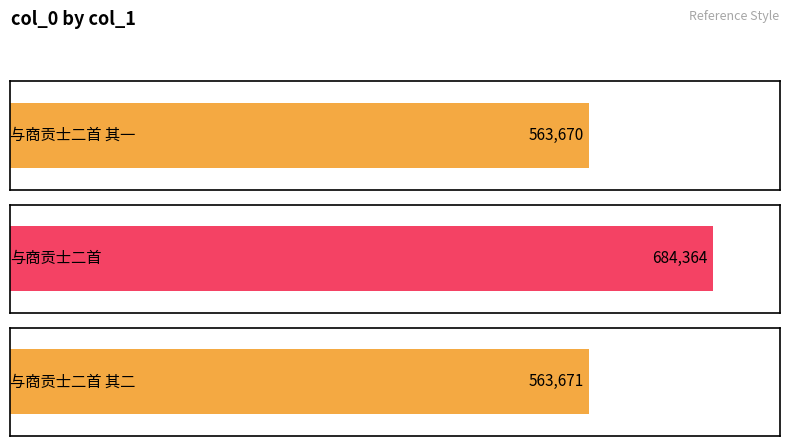

At which label does the data first exceed 563671?

与商贡士二首